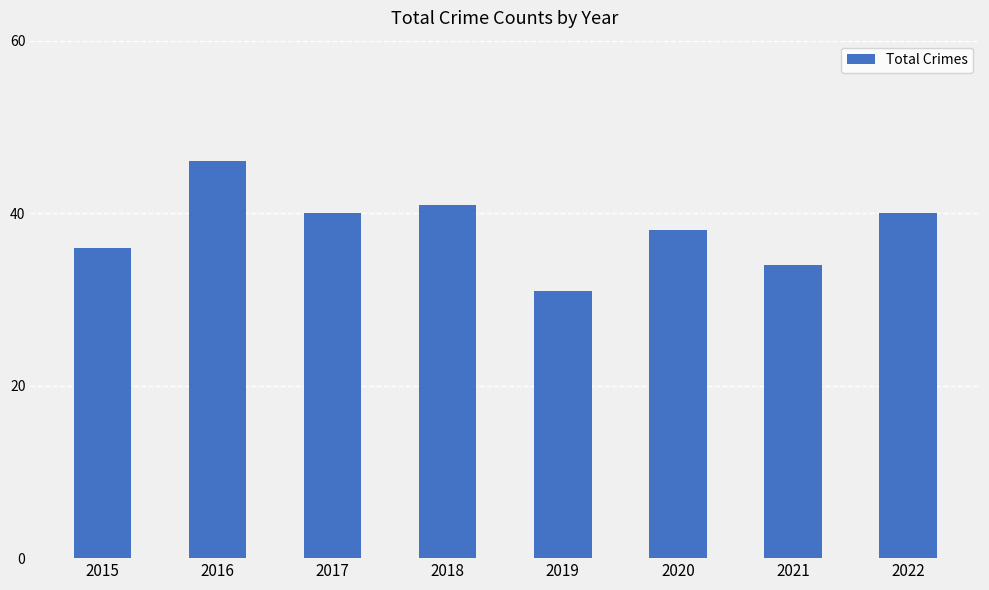

Does the chart contain stacked bars?

No